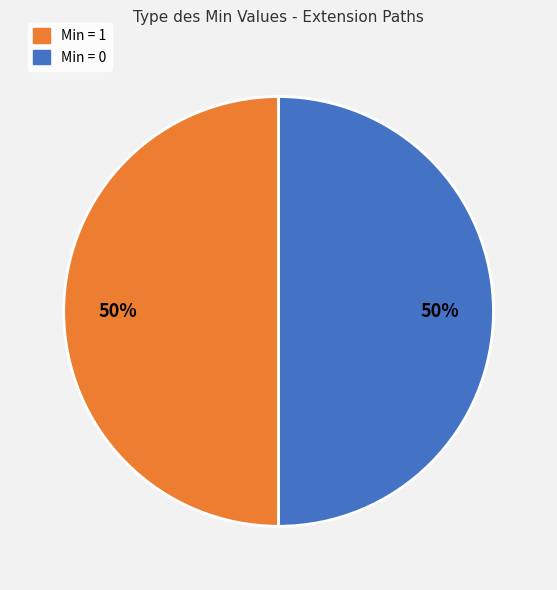

How many slices are in this pie chart?

2